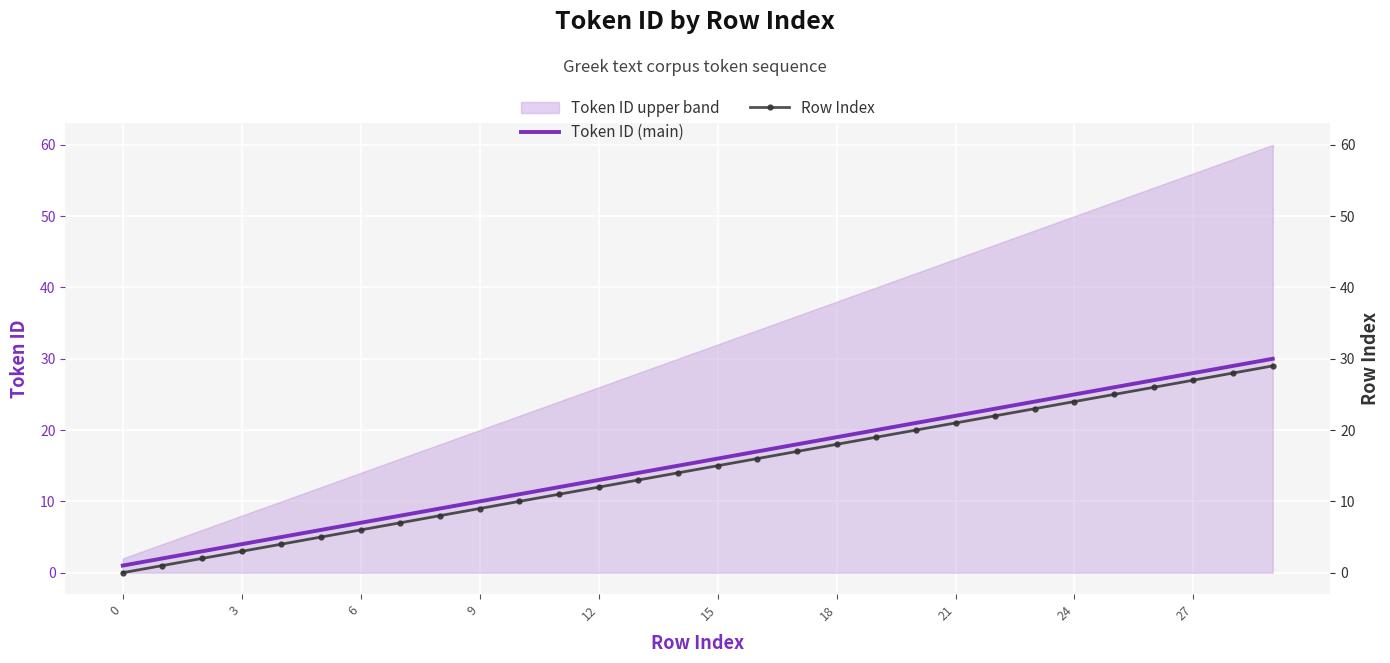

What is the spread (max minus min) of values at 27?

1